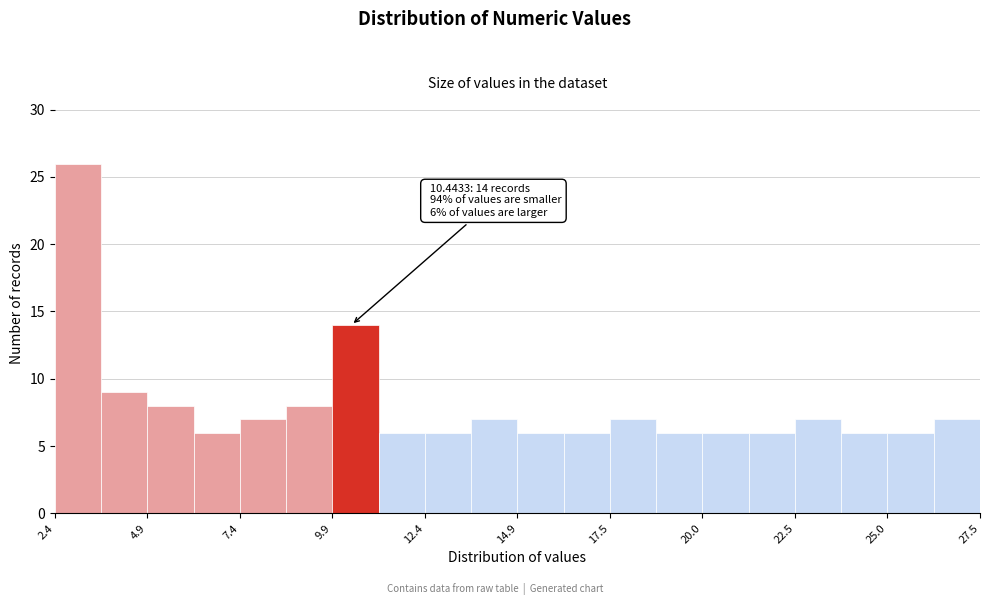

Around what value on the x-axis is the tallest bar? Give the approximate position of its centre, as read against the axis.

3.0